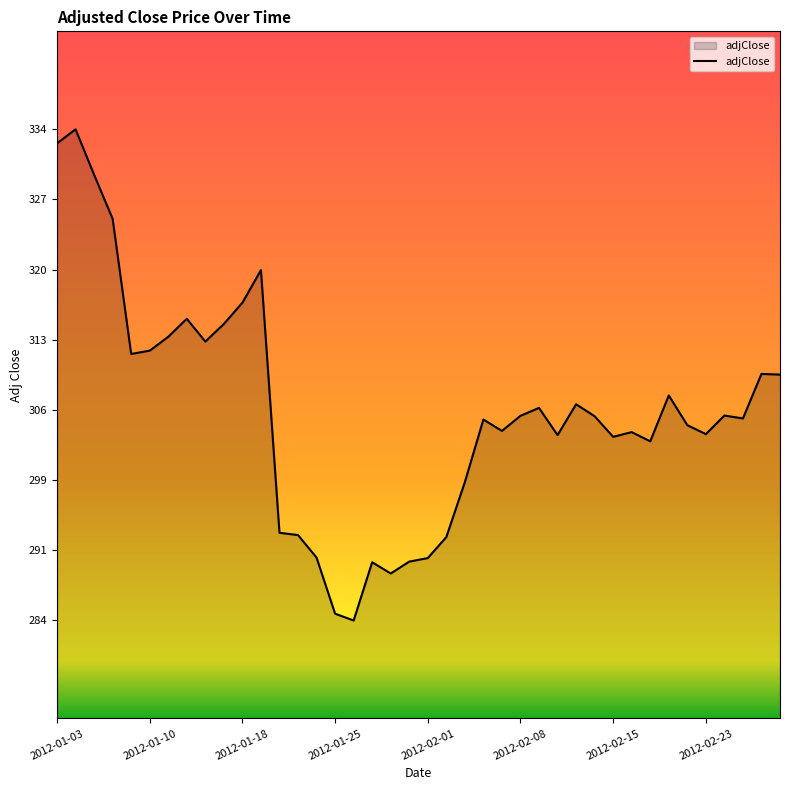

What is the greatest value displayed?

334.5